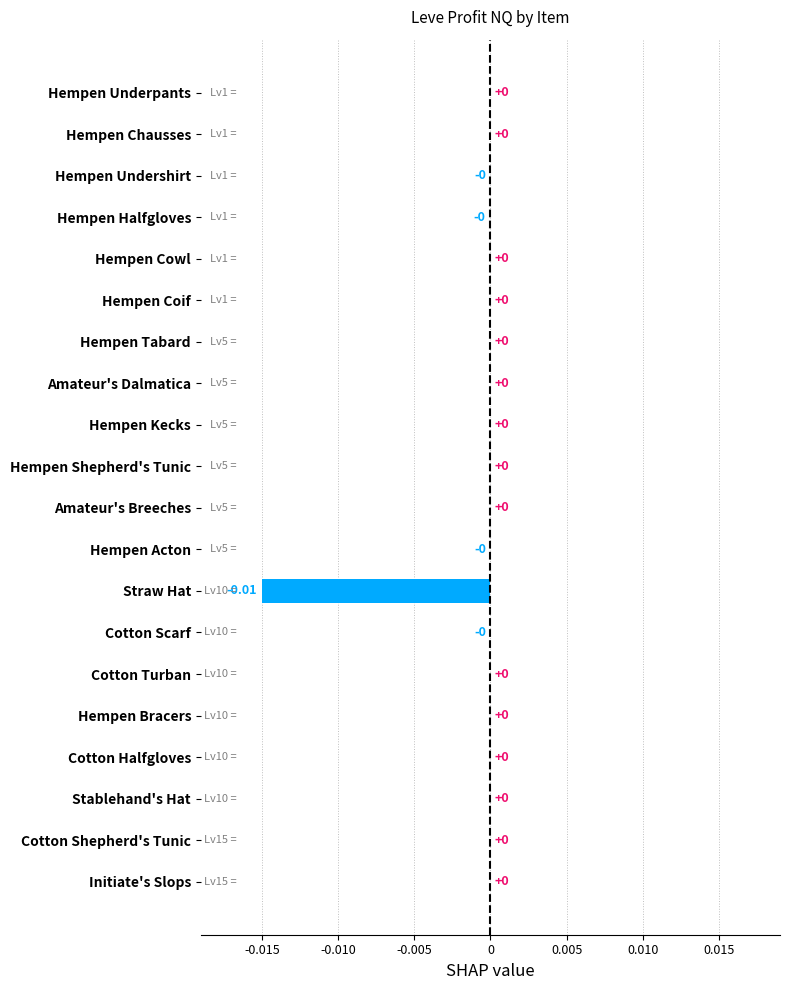

How many data points does each series have?

20